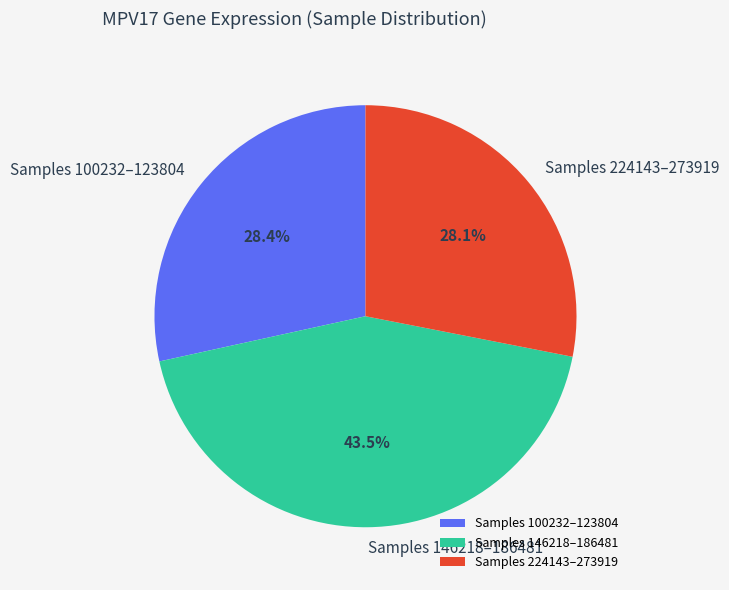

Does Samples 146218–186481 represent more than half of the total?

No